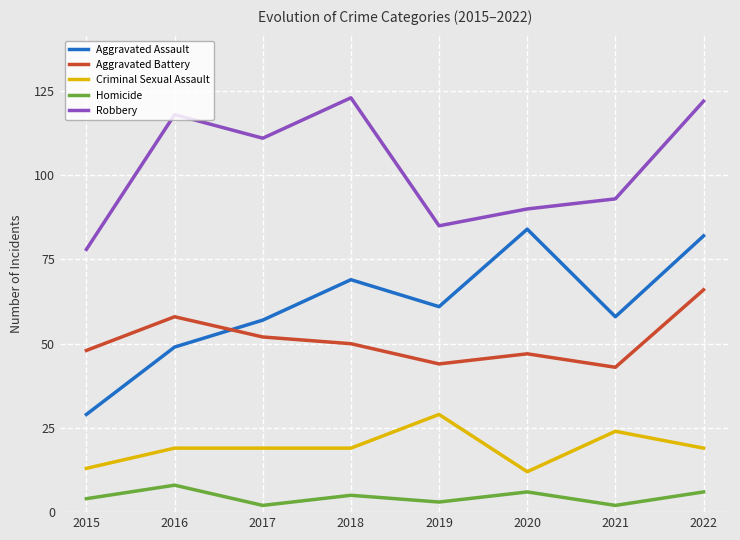

Between 2015 and 2017, which series saw the biggest shift?

Robbery